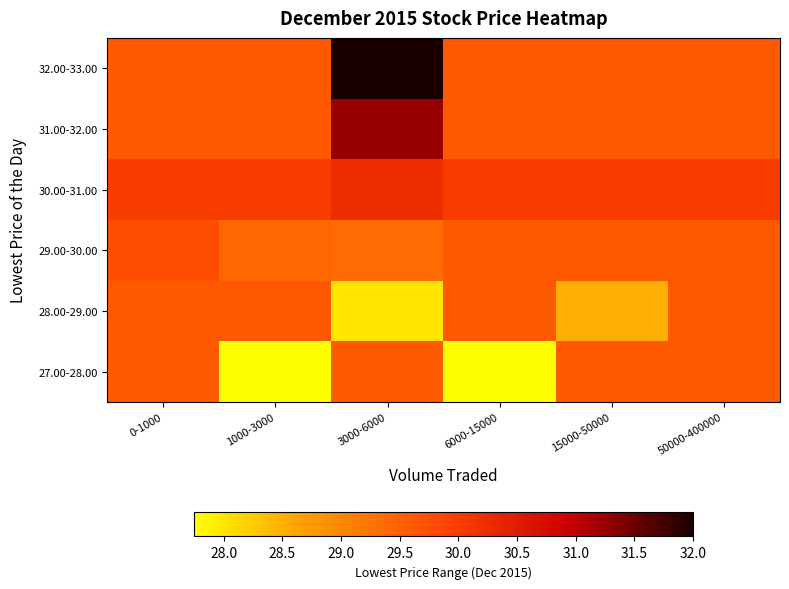

What is the total value across all series at 15000-50000?

176.9